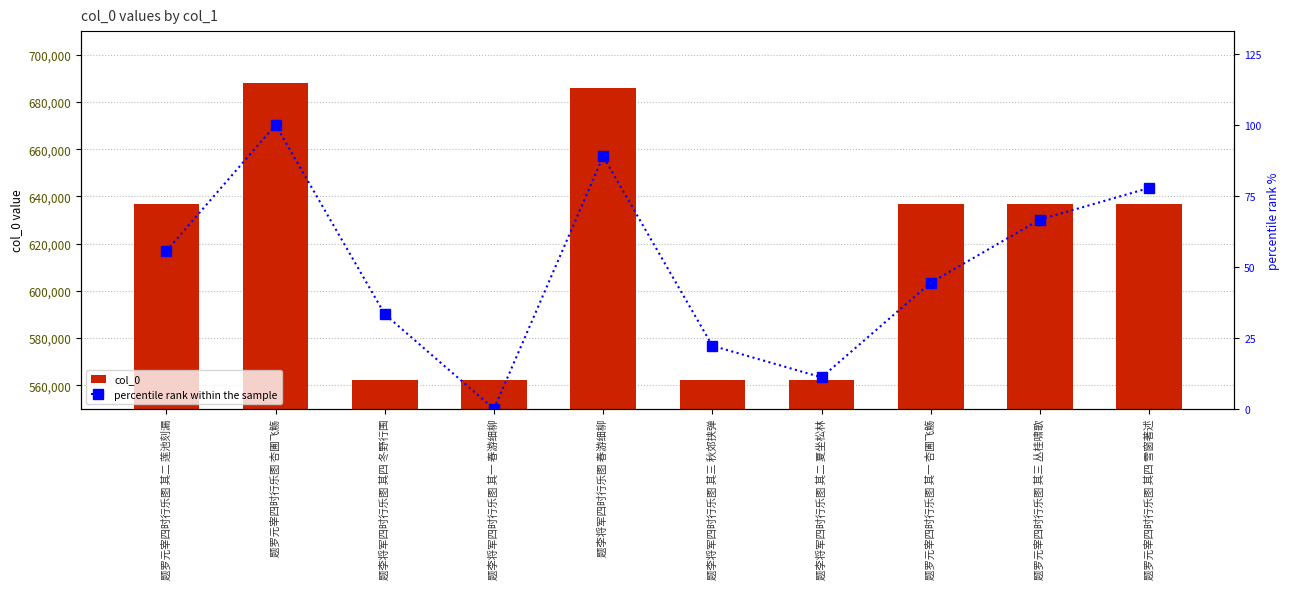

Are the bars grouped side by side (vs. stacked)?

Yes